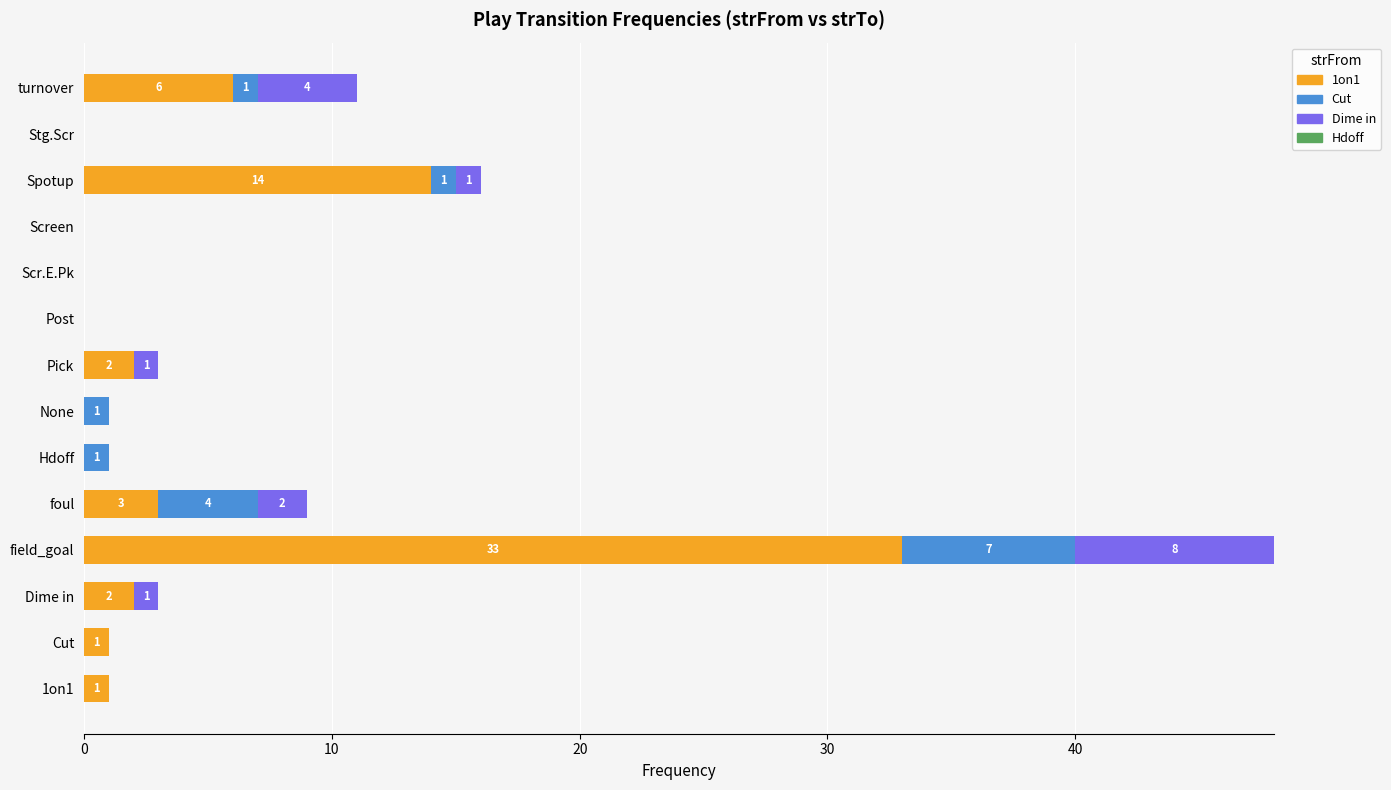

The 1on1 series shows 0 at Post. True or false?

True